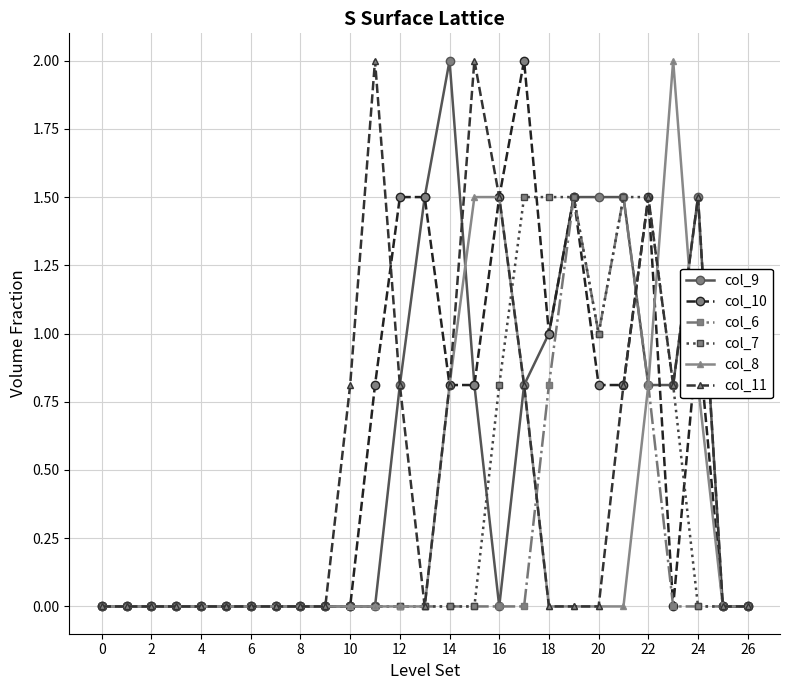

How many distinct data groups are displayed?

6